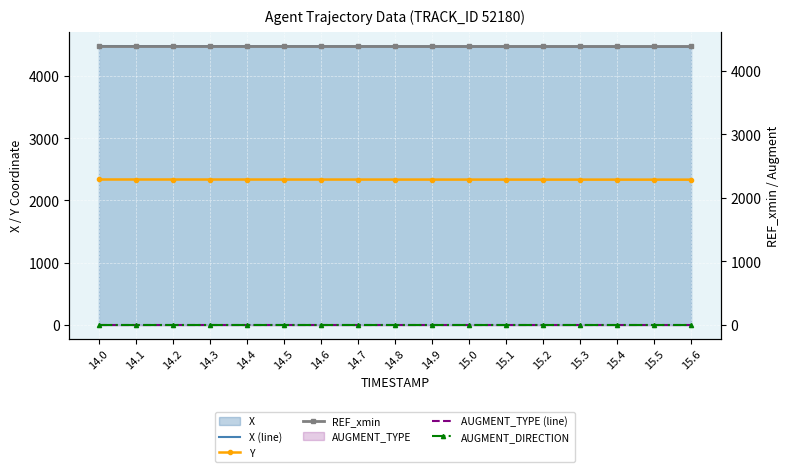

What is the label of the 8th point from the right?

14.9